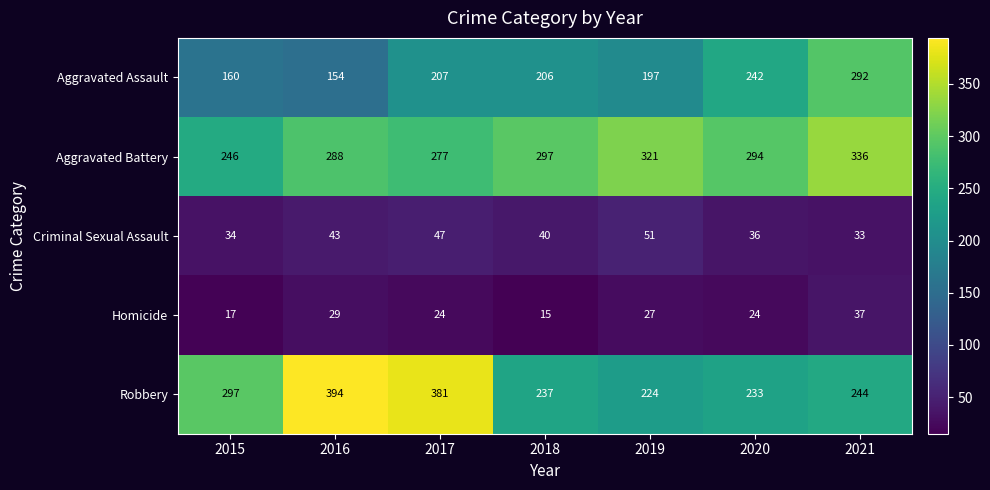

What is the sum of all Criminal Sexual Assault values?

284